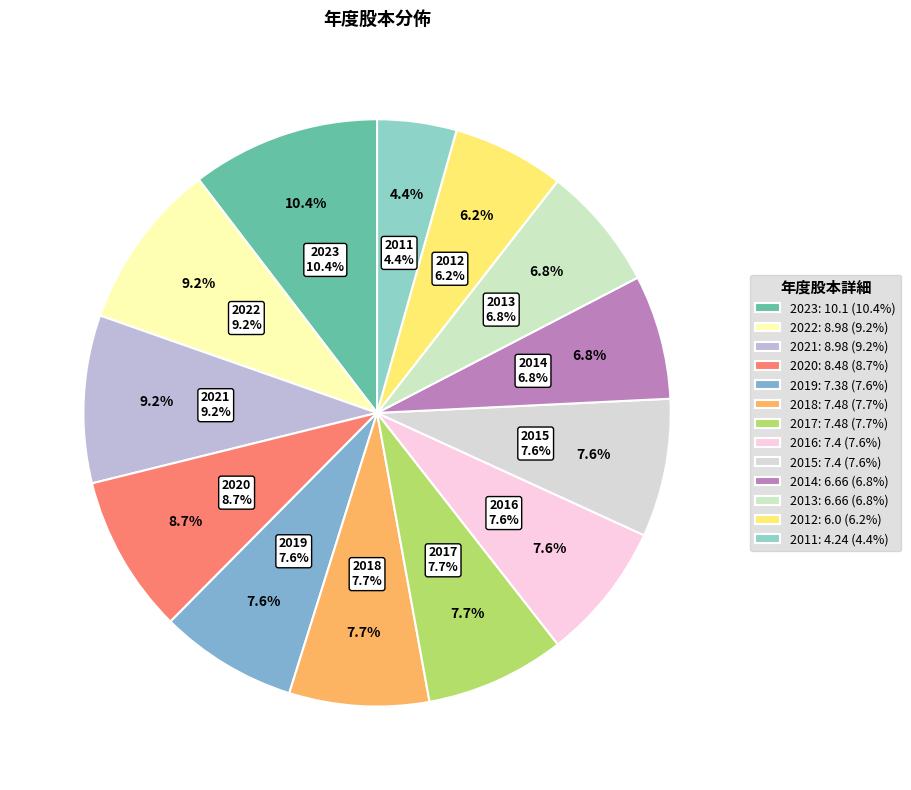

Count the number of slices in the pie.

13